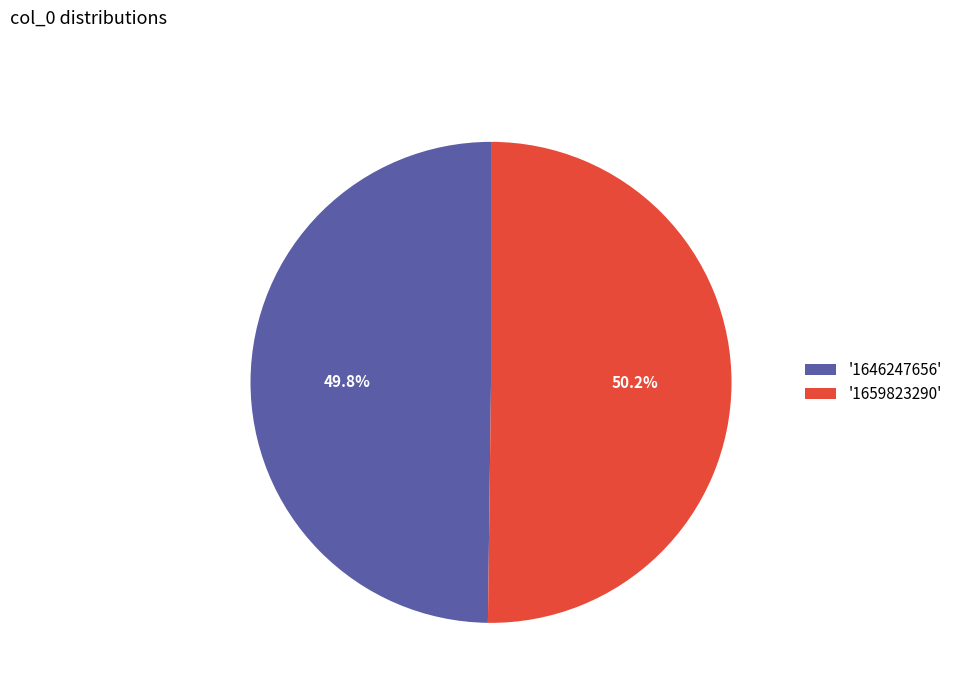

What is the ratio of the value at '1659823290' to the value at '1646247656'?

1.0